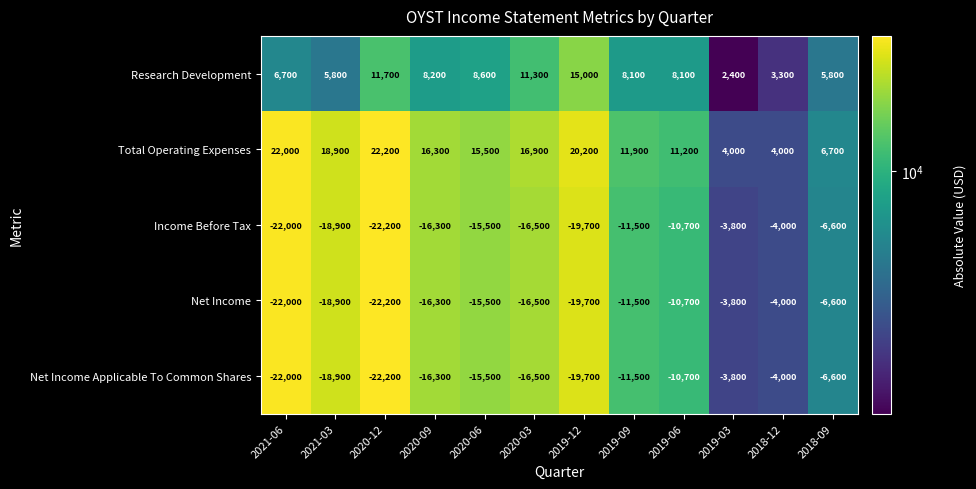

How many series are shown in this chart?

5